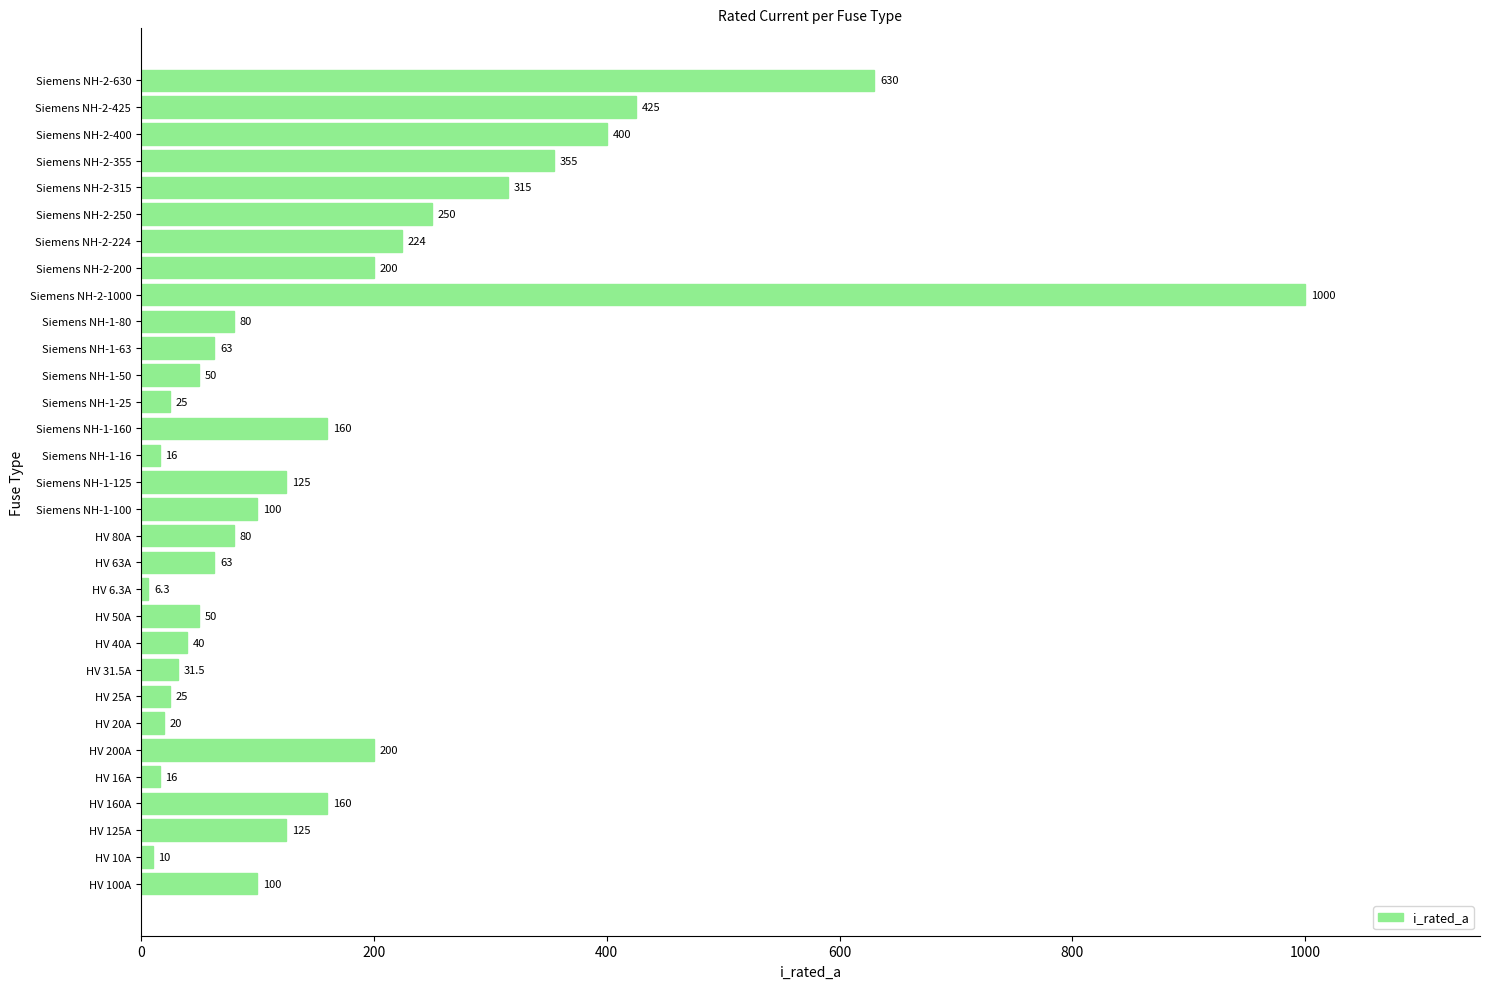

What is the average value?

172.4